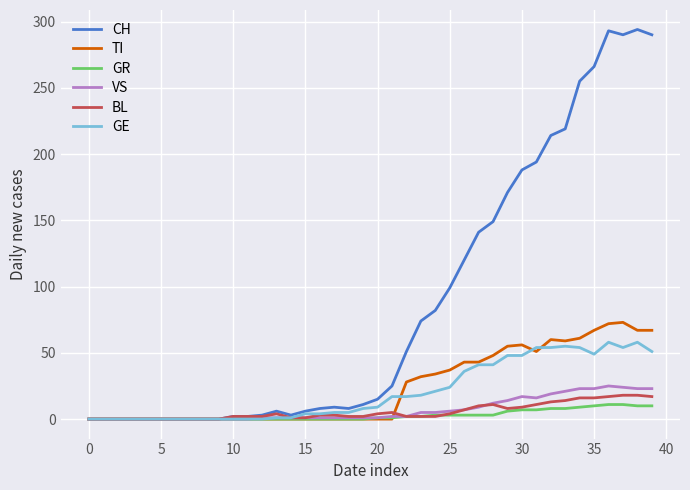

True or false: TI has more than 0 interior local peaks.

True